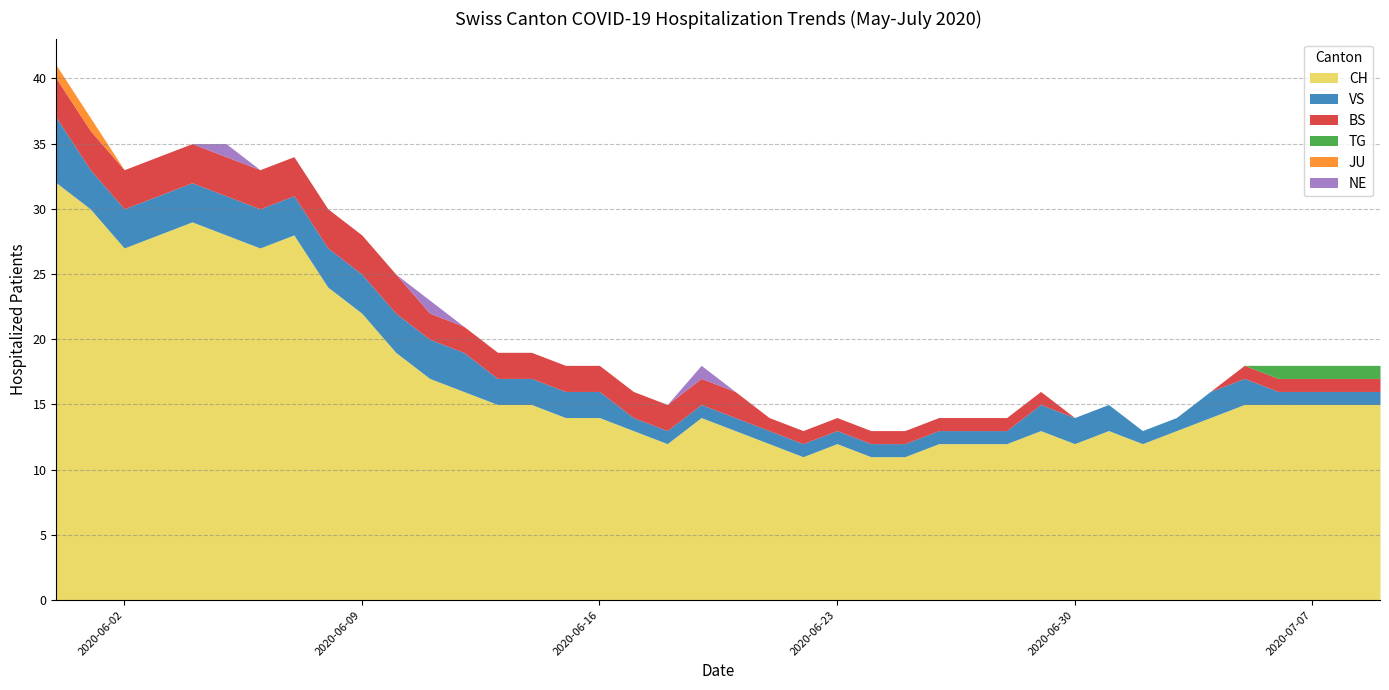

The value of CH at 2020-06-06 is 18. True or false?

False